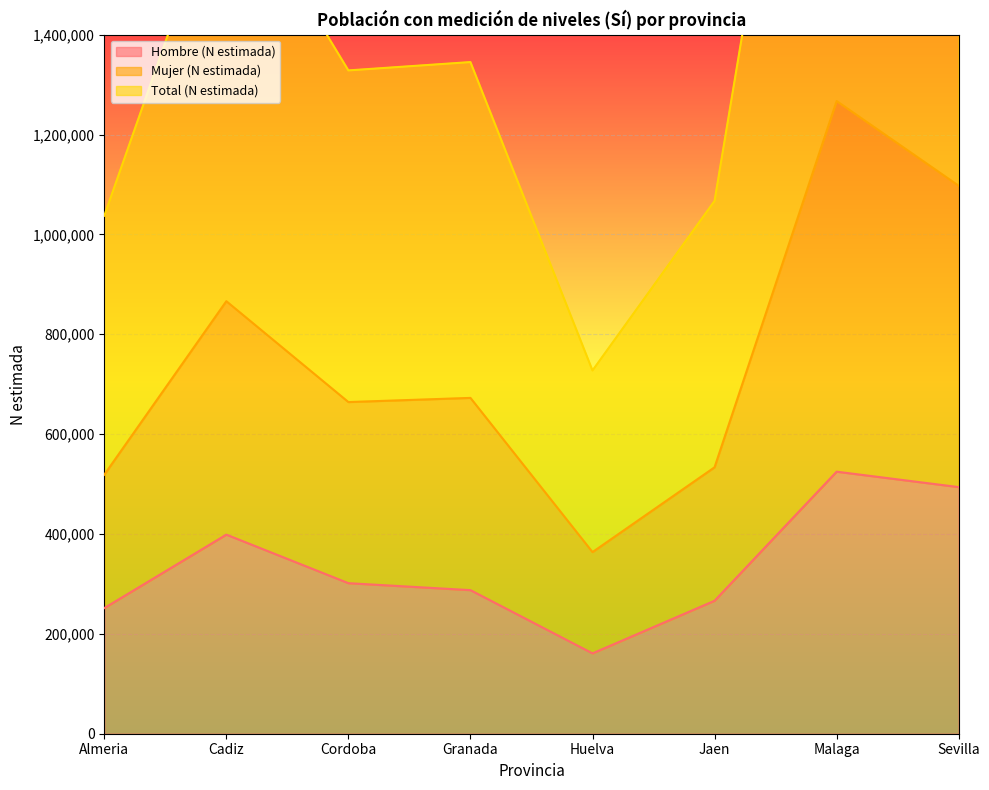

Count the number of categories in the chart.

8